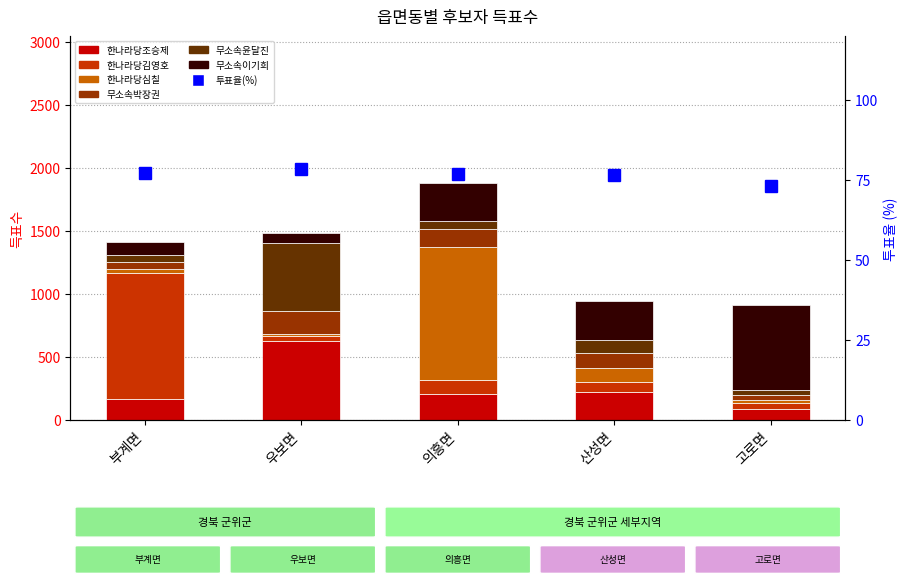

Count the number of categories in the chart.

5